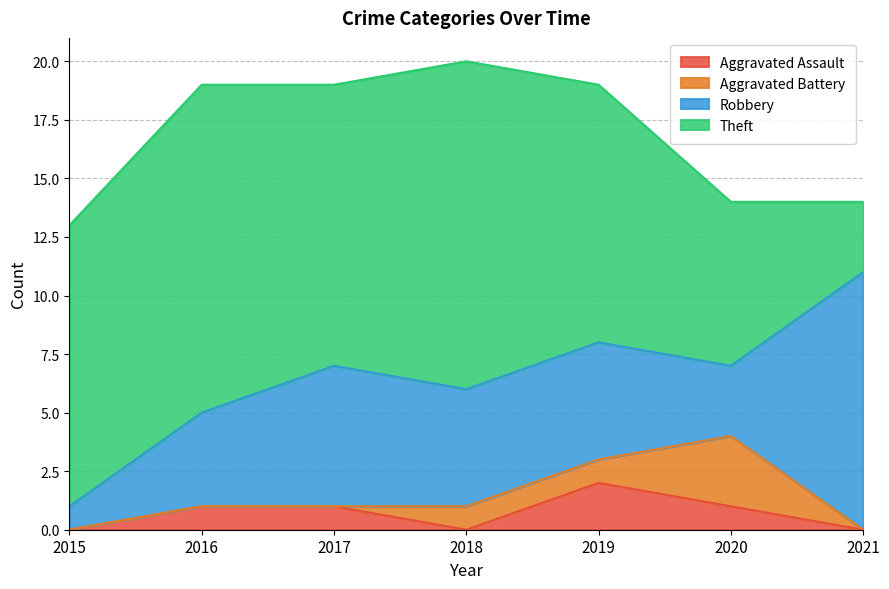

How many Robbery values are between 3 and 6?

5